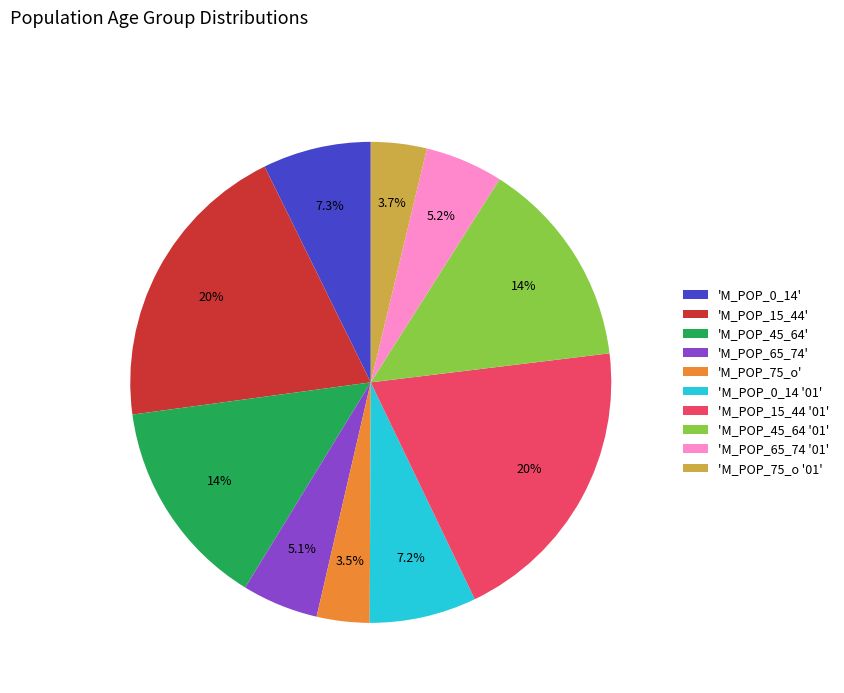

Which has a higher value, 'M_POP_65_74 '01' or 'M_POP_75_o'?

'M_POP_65_74 '01'